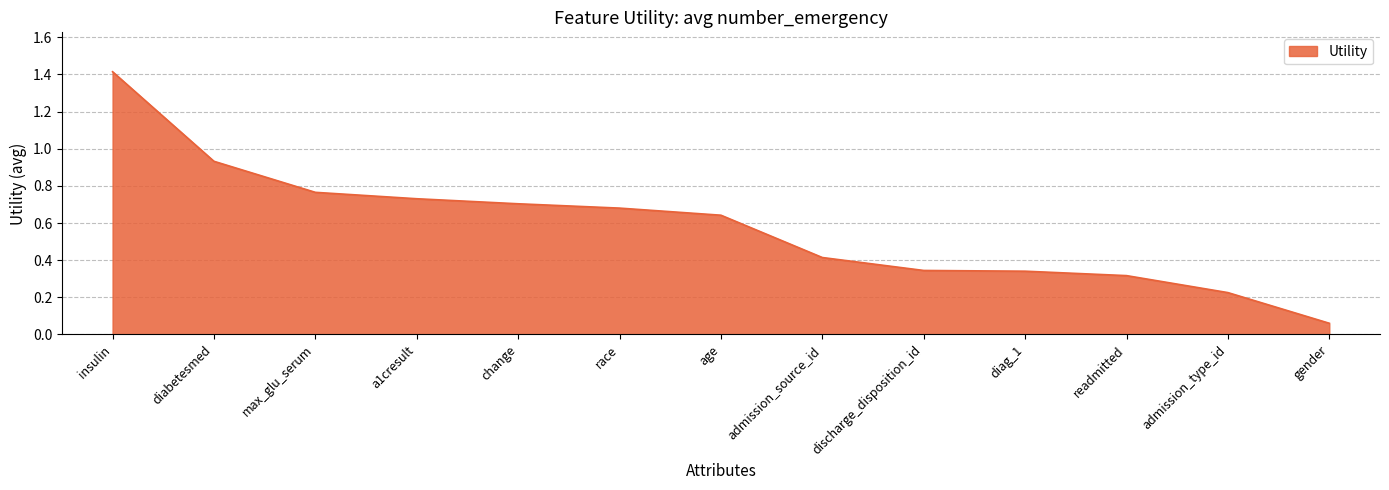

At which label is the value closest to 0?

gender